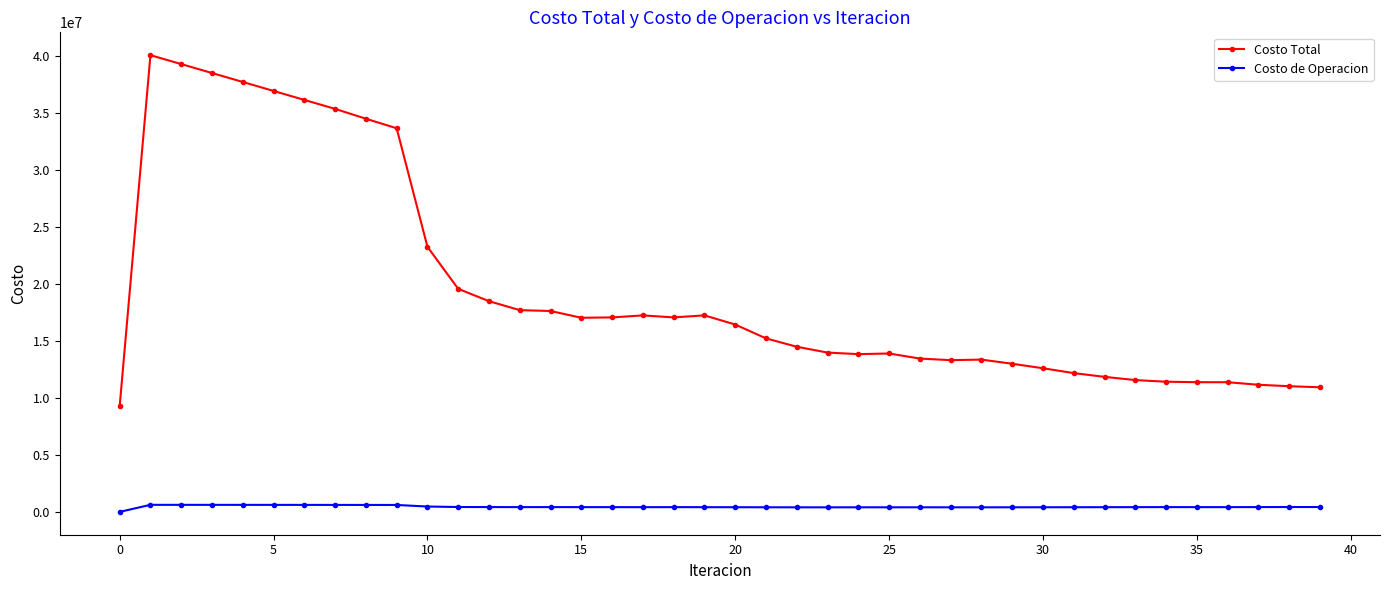

What is the average value of the Costo de Operacion series?

448792.7